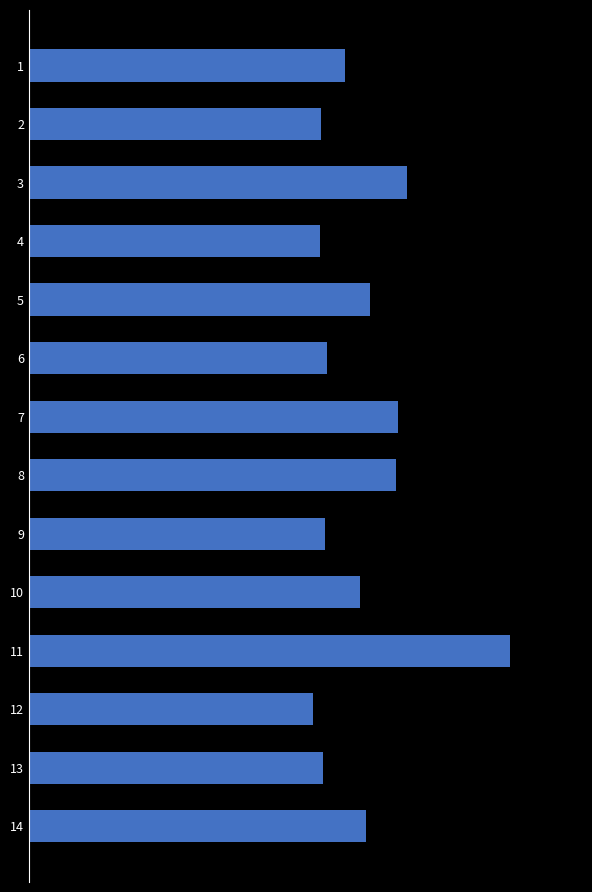

Read the value at 11.

0.9